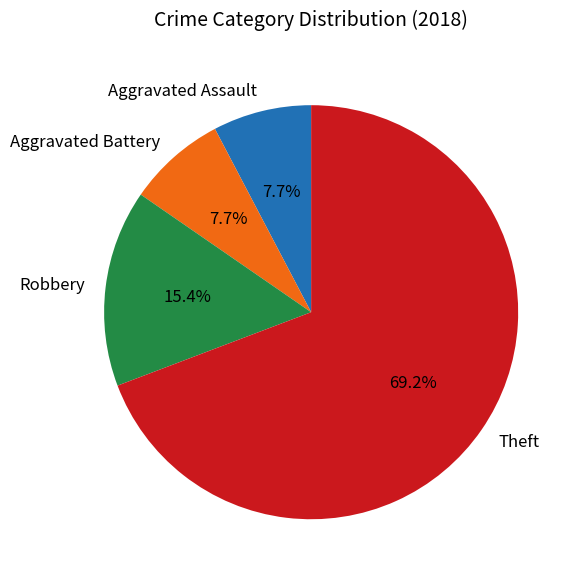

Is it true that Aggravated Assault is 8% of the pie?

True